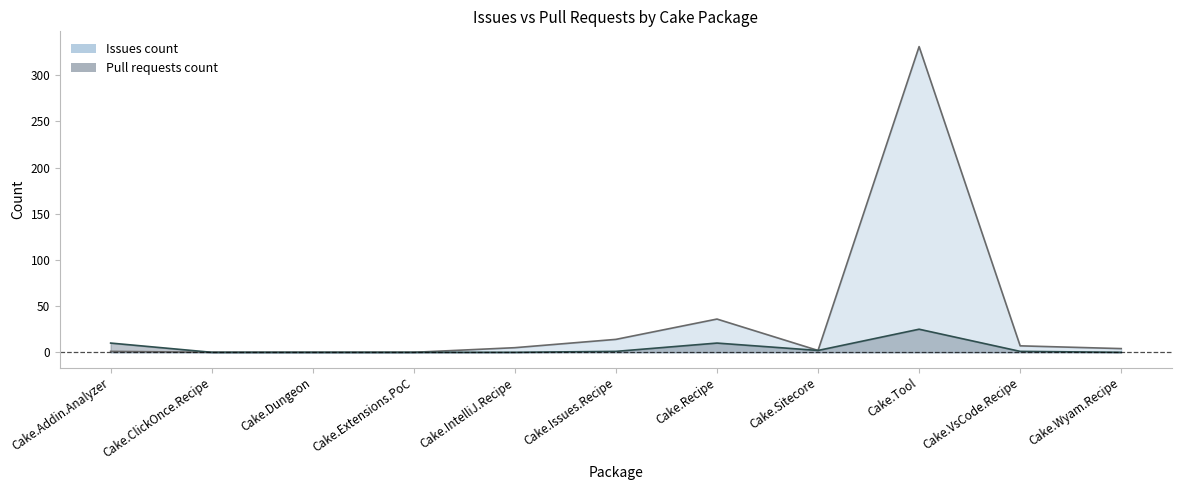

The Issues count series shows 195 at Cake.Tool. True or false?

False